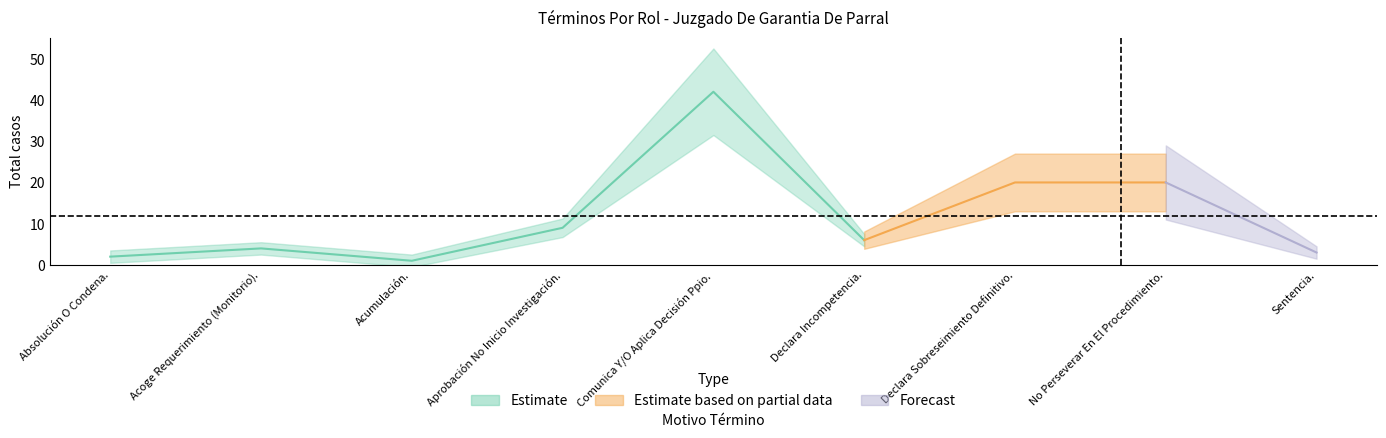

The value at Absolución O Condena. is 2. True or false?

True